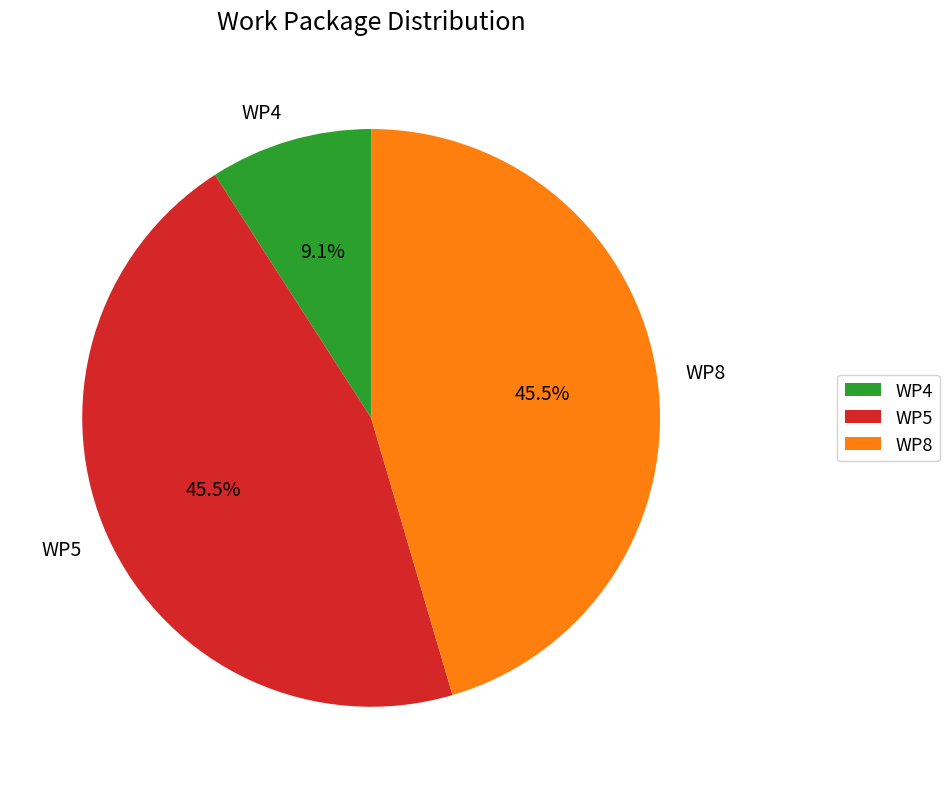

How much of the chart is everything except WP4?

90.9%